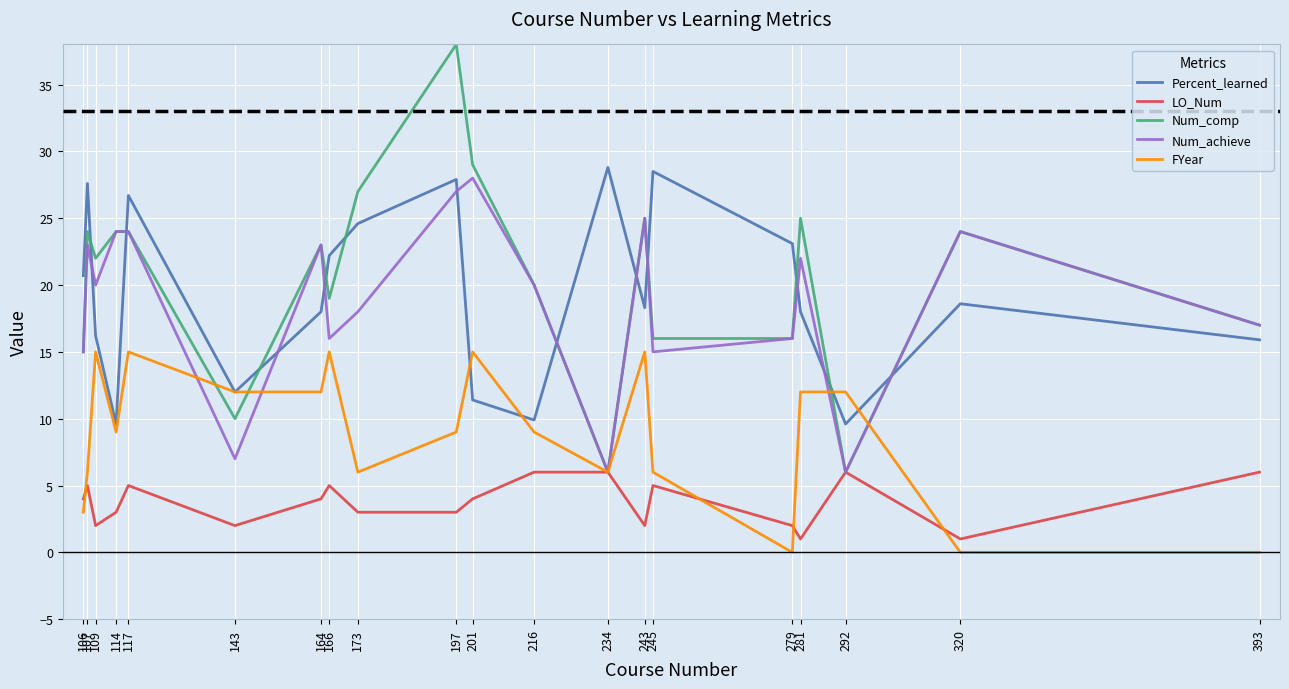

Between 107 and 164, which series saw the biggest shift?

Percent_learned